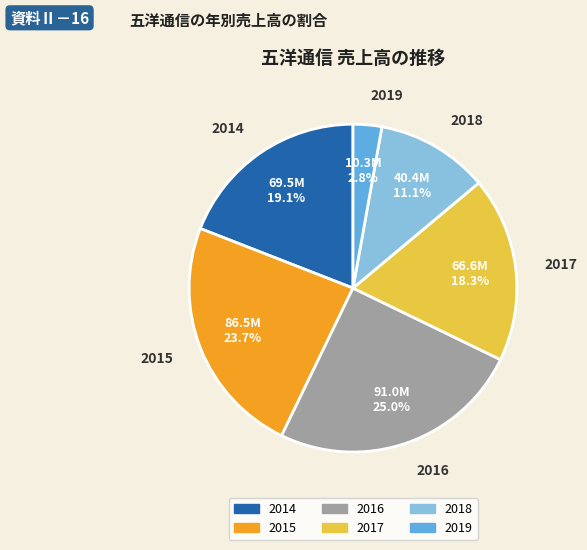

Is there a majority slice in this chart?

No